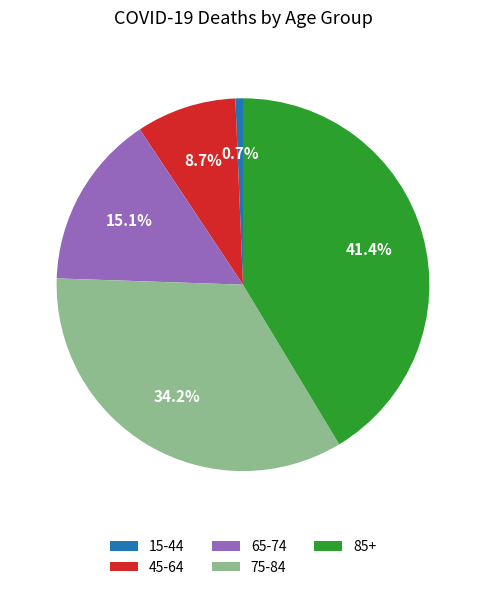

What percentage is the 85+ slice, to the nearest percent?

41%